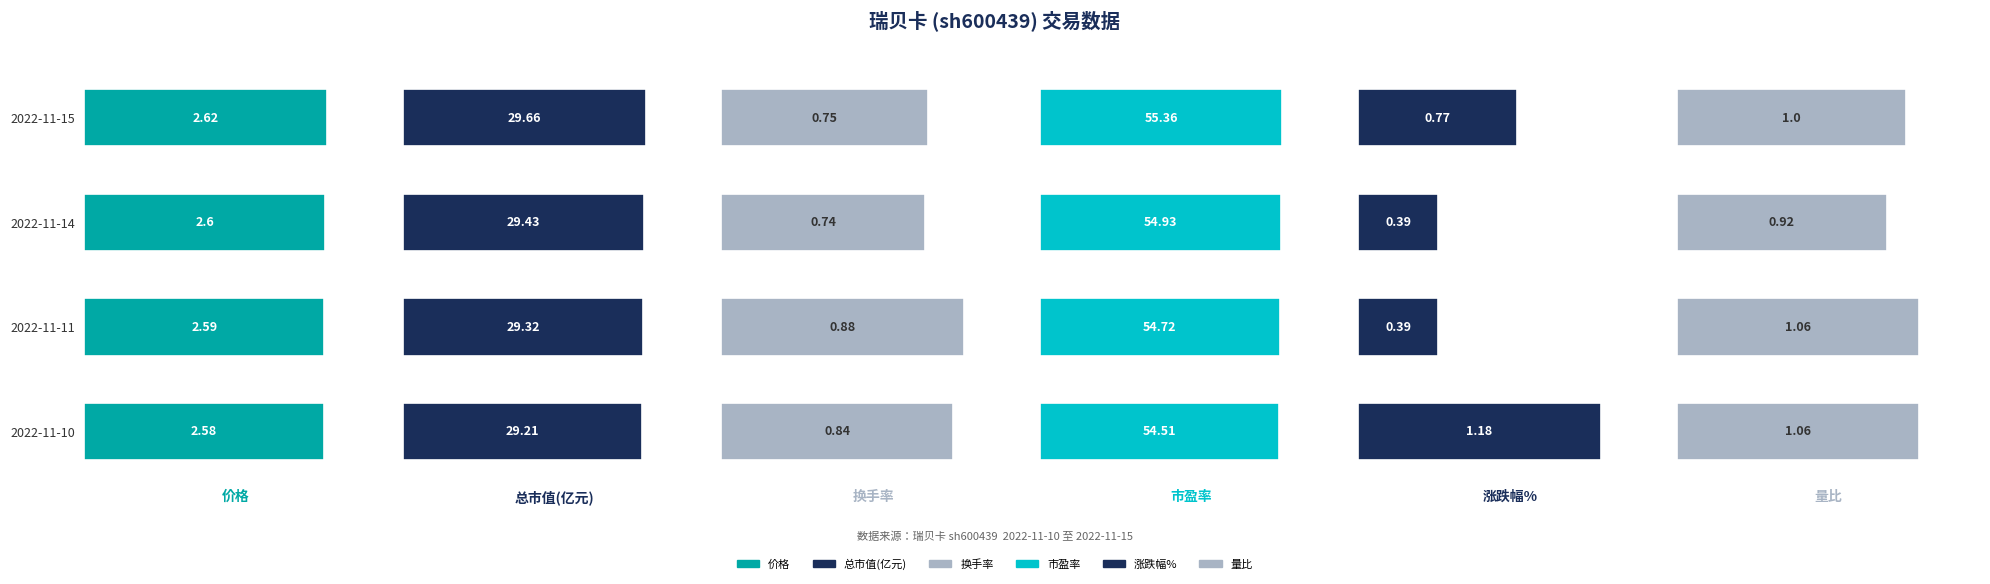

What is the total value across all series at 2022-11-15?

90.2